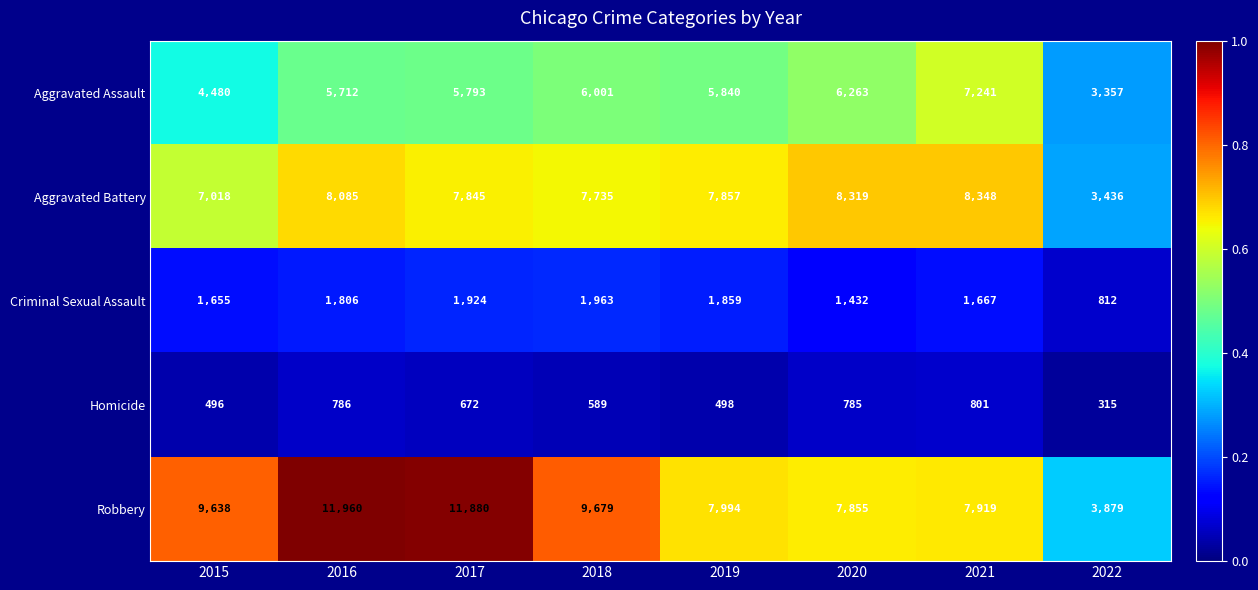

What is the total value across all series at 2015?

23287